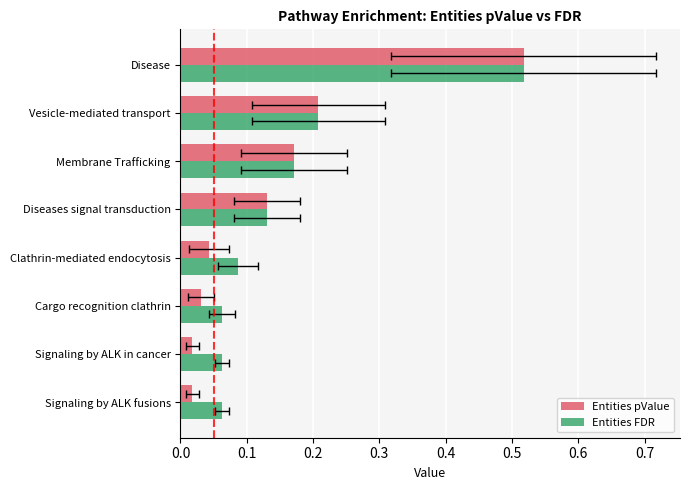

What is the greatest value displayed?

0.5